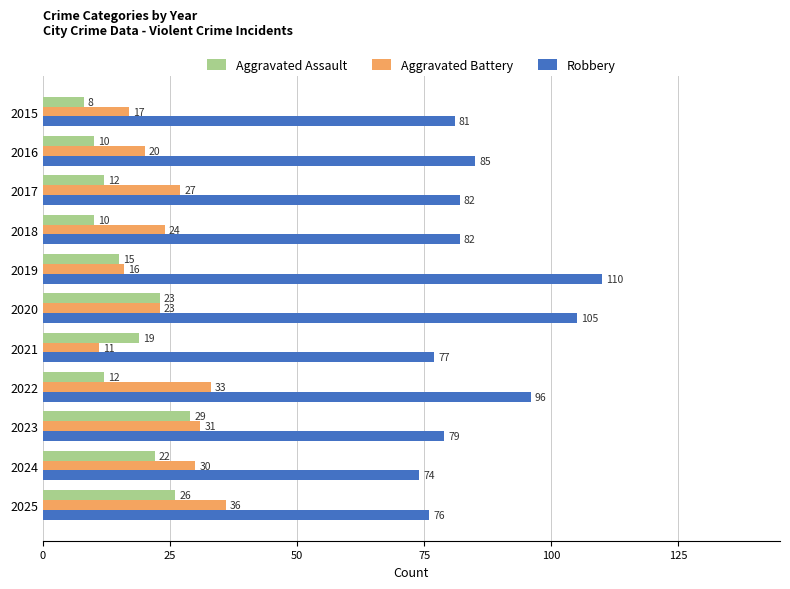

What is the difference between the maximum and minimum values in the Robbery series?

36